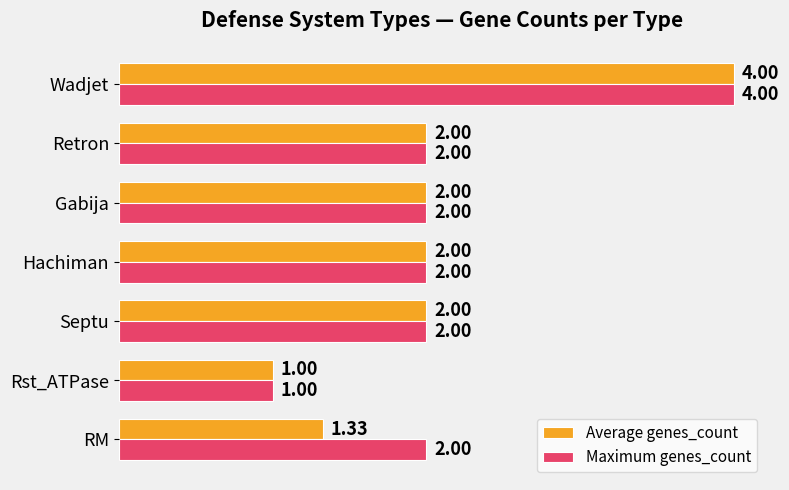

Rank the series by their average value, from highest to lowest.

Maximum genes_count, Average genes_count